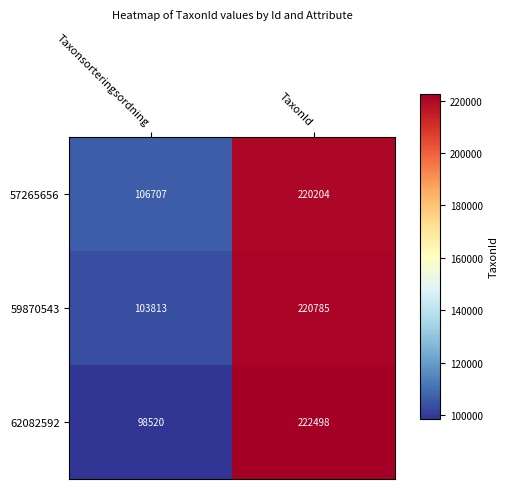

Reading left to right, extract all data points from this chart.

57265656: Taxonsorteringsordning=106707	TaxonId=220204
59870543: Taxonsorteringsordning=103813	TaxonId=220785
62082592: Taxonsorteringsordning=98520	TaxonId=222498